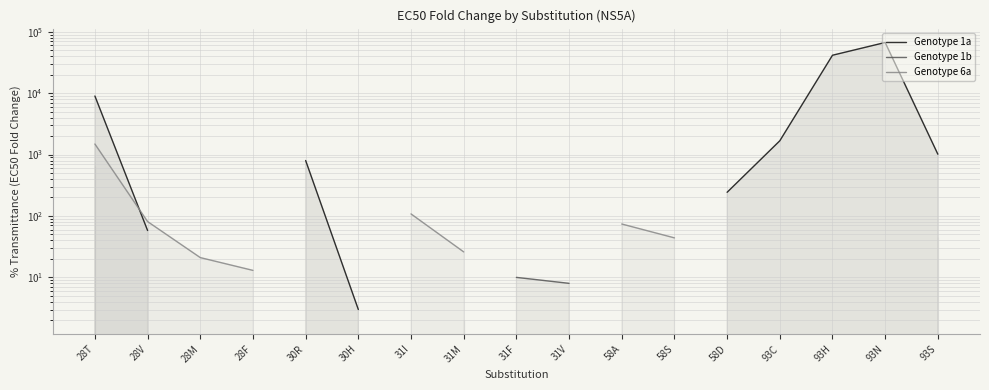

Rank the series at 30R from highest to lowest value.

Genotype 1a, Genotype 1b, Genotype 6a